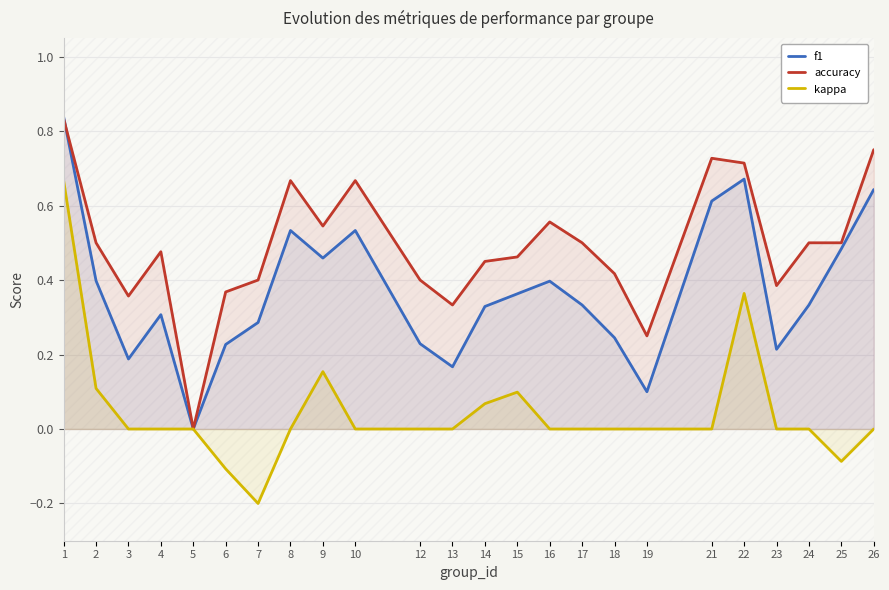

Does the chart have visible grid lines?

Yes